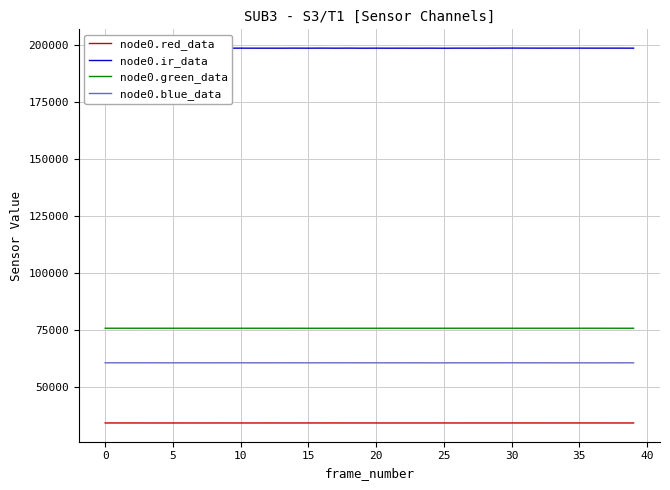

Which series has the largest range (max minus min)?

node0.ir_data